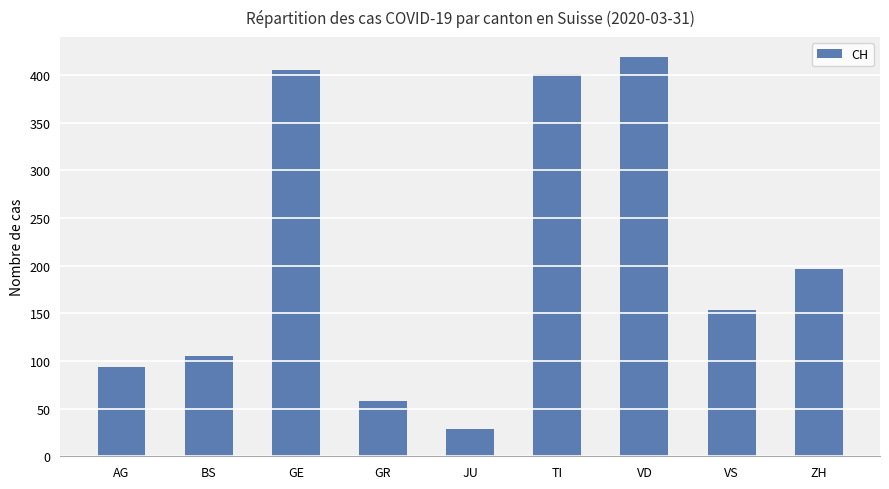

What is the ratio of the value at AG to the value at VD?

0.2